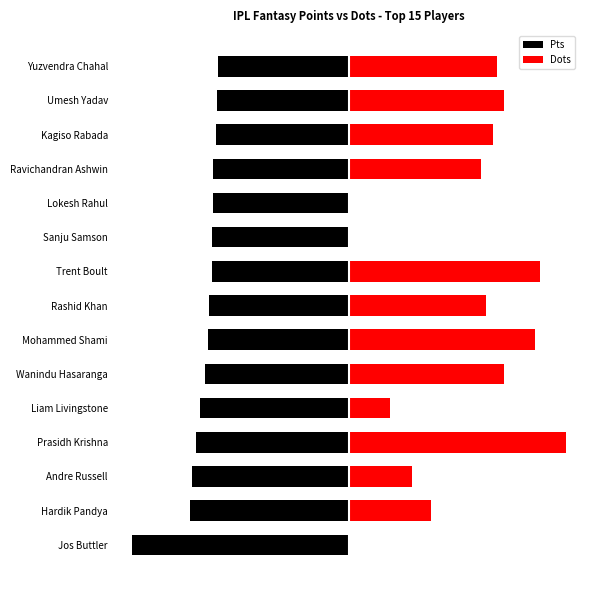

What is the spread (max minus min) of values at Mohammed Shami?

226.7